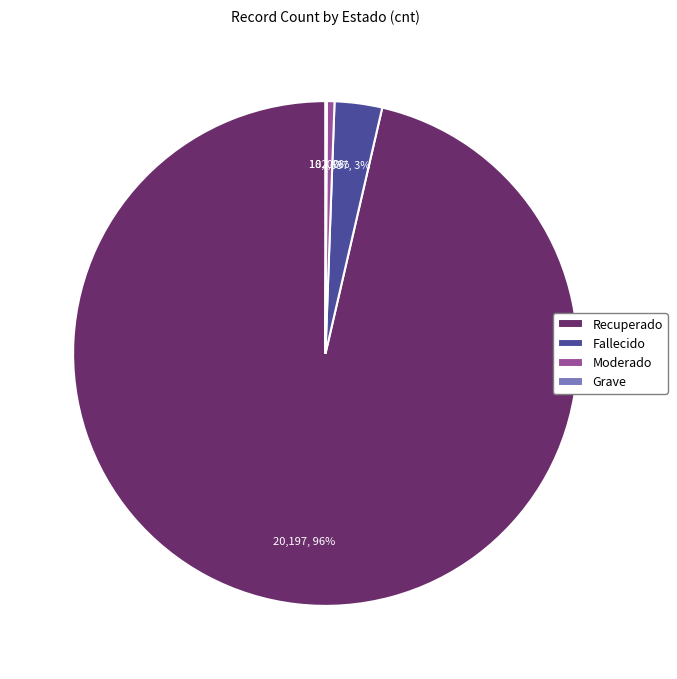

Which slice is the largest?

Recuperado